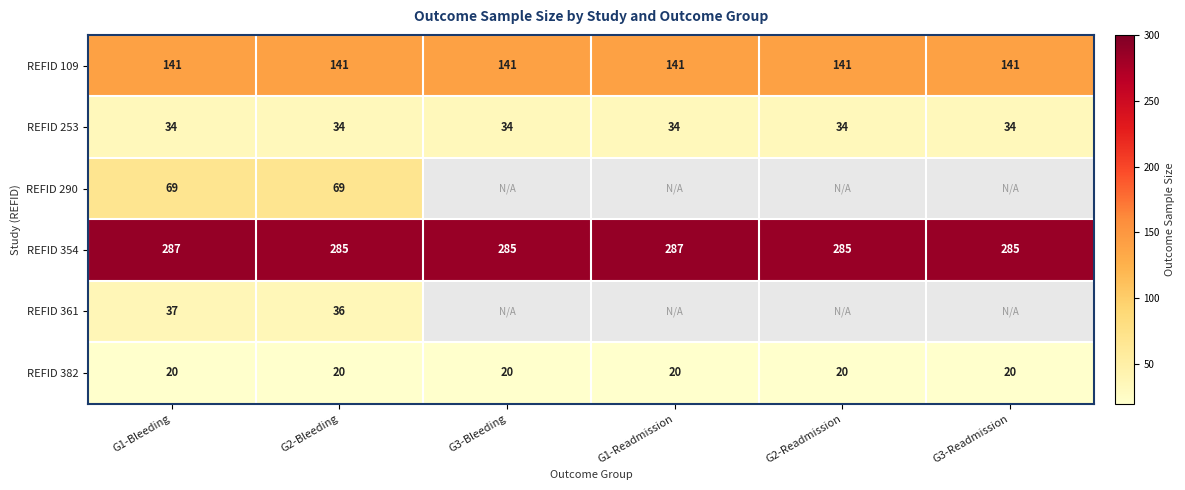

What is the sum of all REFID 109 values?

846